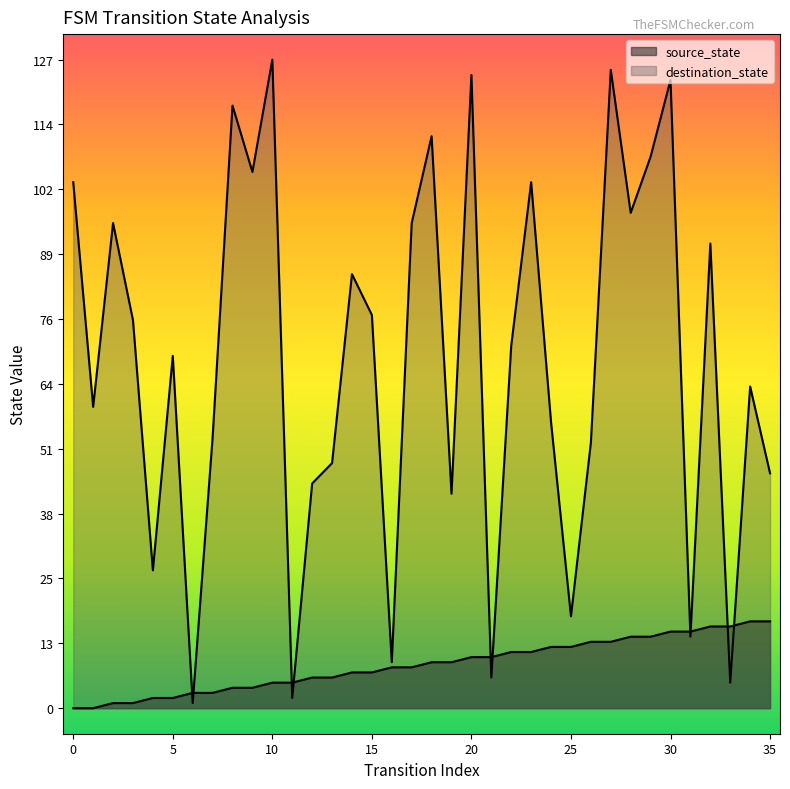

How many data points does each series have?

36